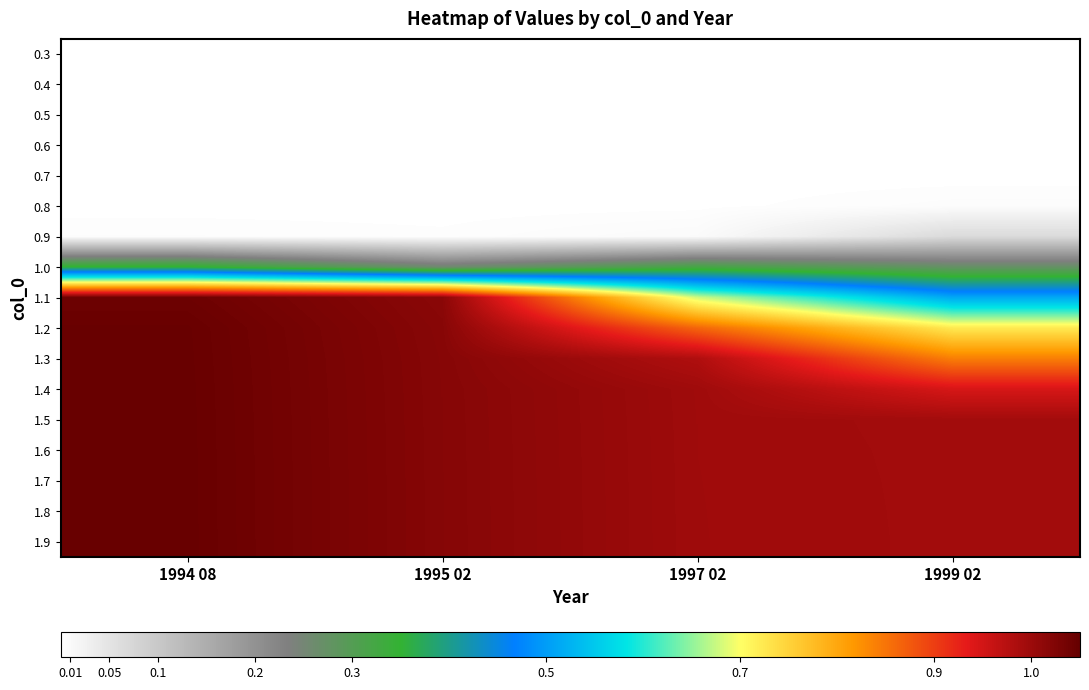

What is the total value across all series at 1995 02?

9.4